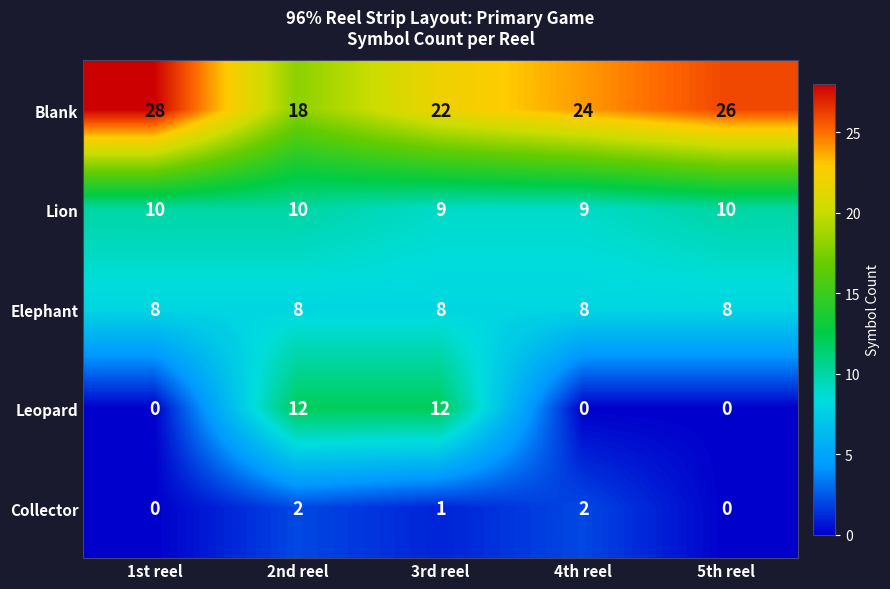

What is the sum of all Blank values?

118